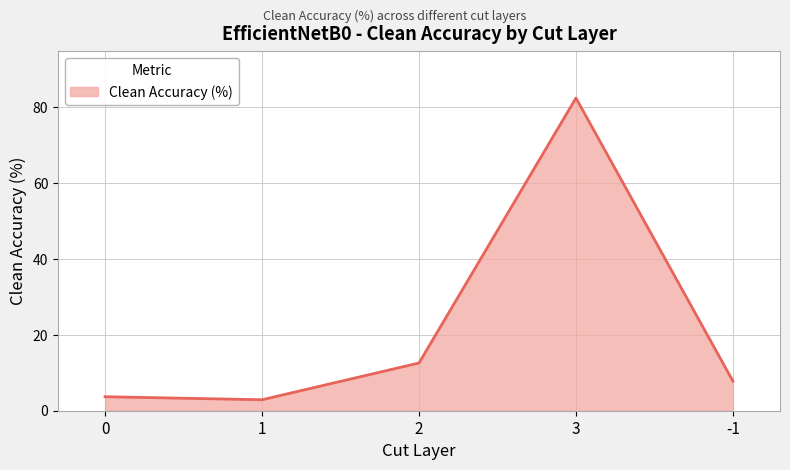

Does the chart have visible grid lines?

Yes